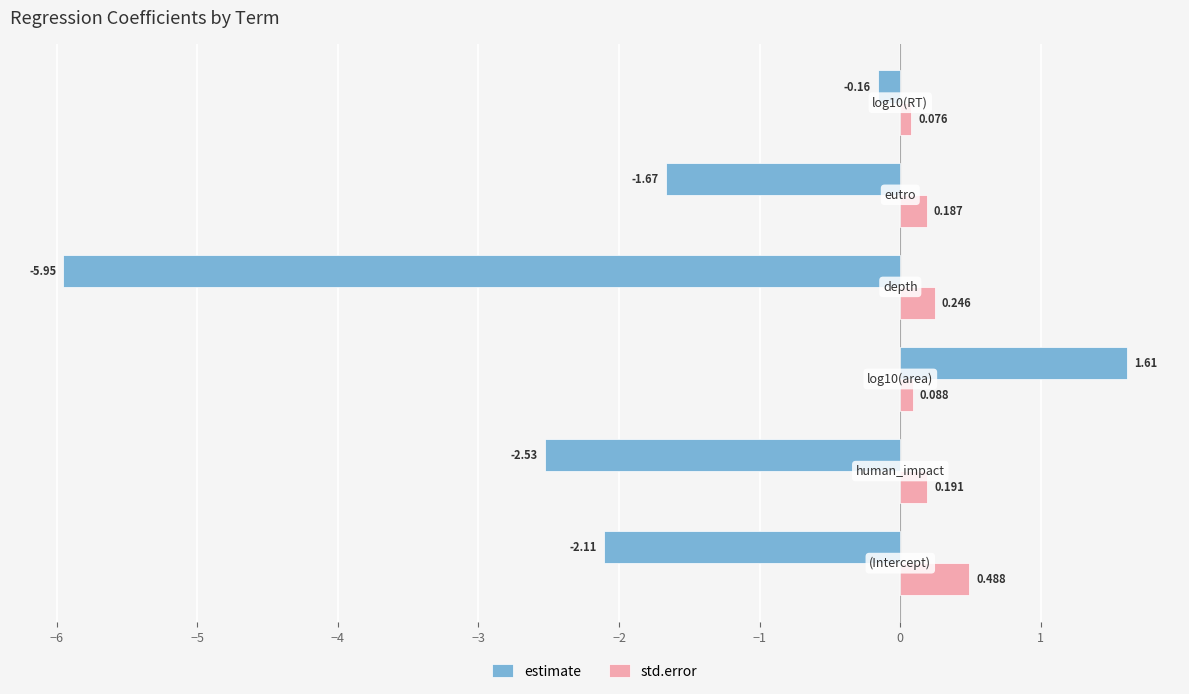

At how many categories does at least one series exceed 1?

1